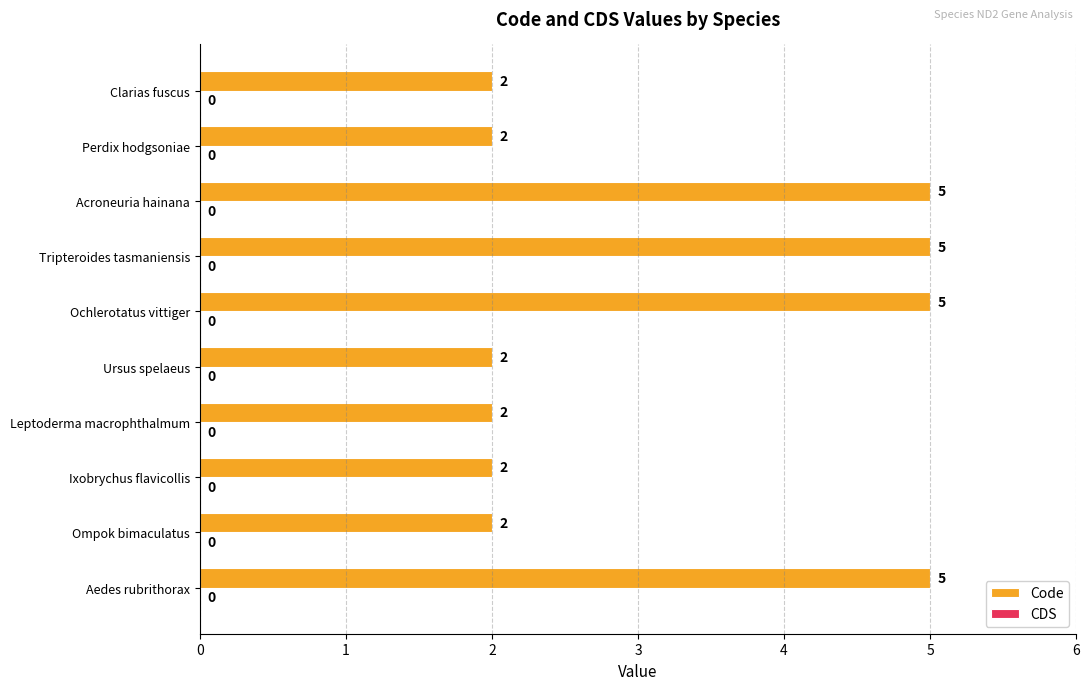

Count the number of data series in this chart.

1